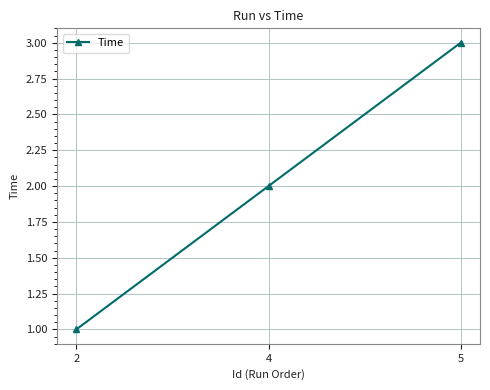

What is the approximate value at 5?

3